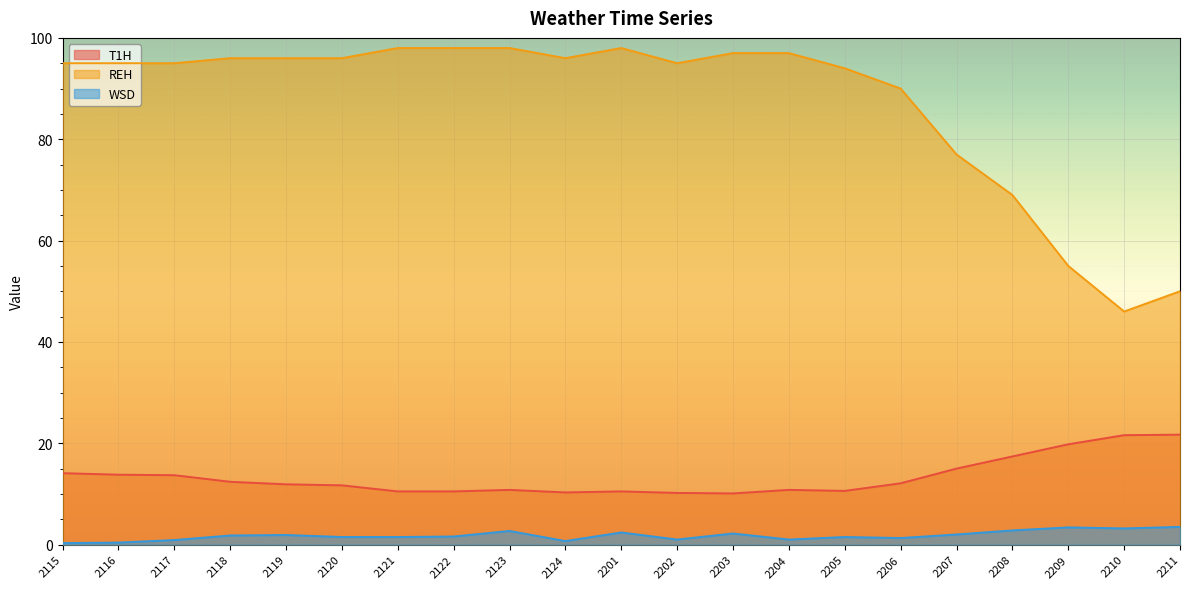

What is the value of the T1H point at the 10th from the left?

10.3